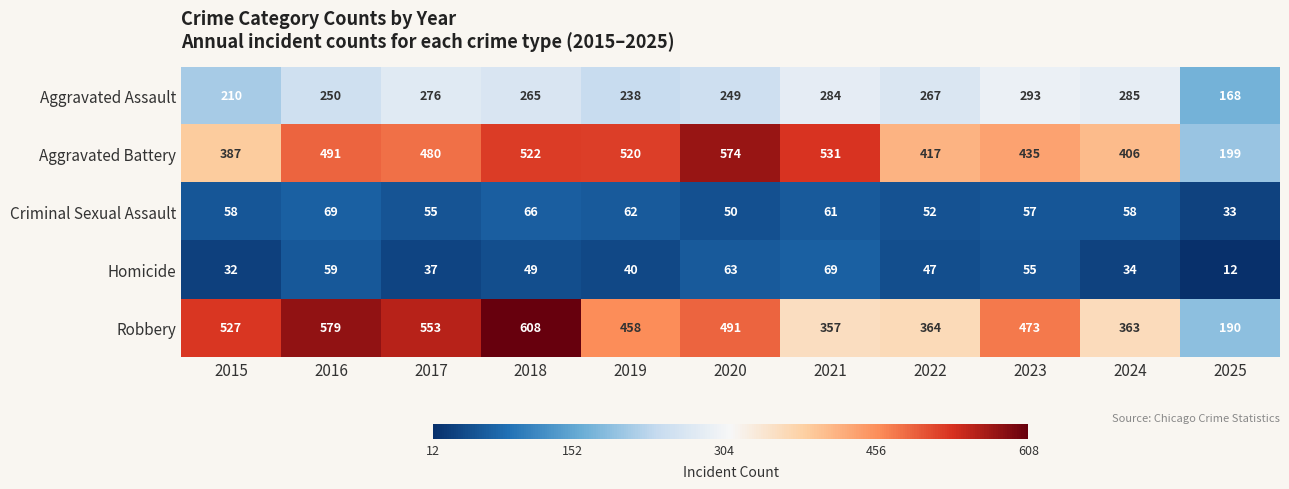

At 2020, list the series in order from largest to smallest.

Aggravated Battery, Robbery, Aggravated Assault, Homicide, Criminal Sexual Assault